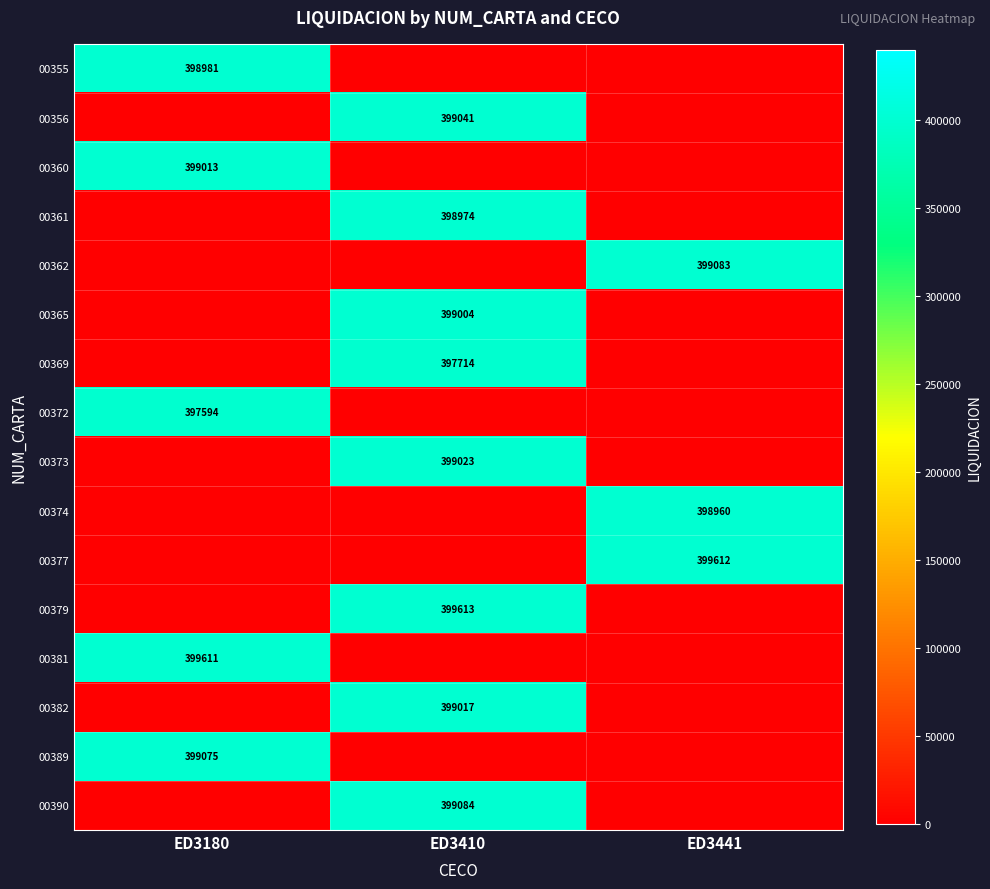

The 00365 series shows 399004 at ED3410. True or false?

True